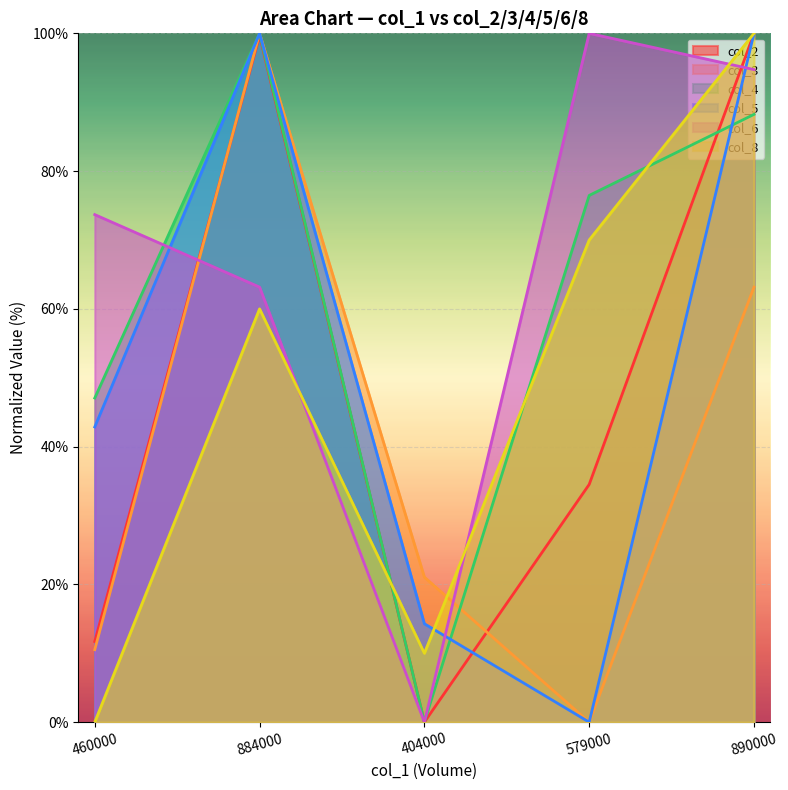

What value does the col_6 series have at 460000?

73.7